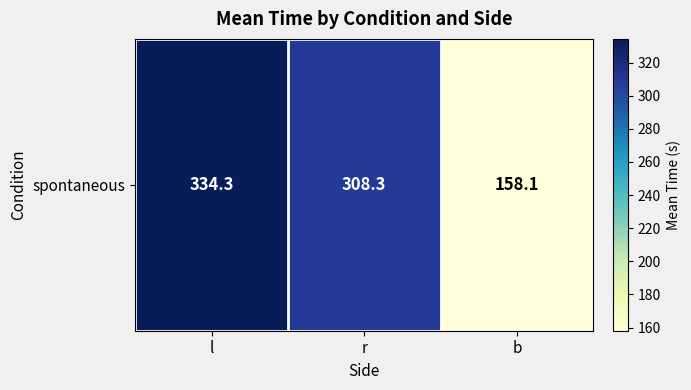

What is the change in value from l to r?

-26.0